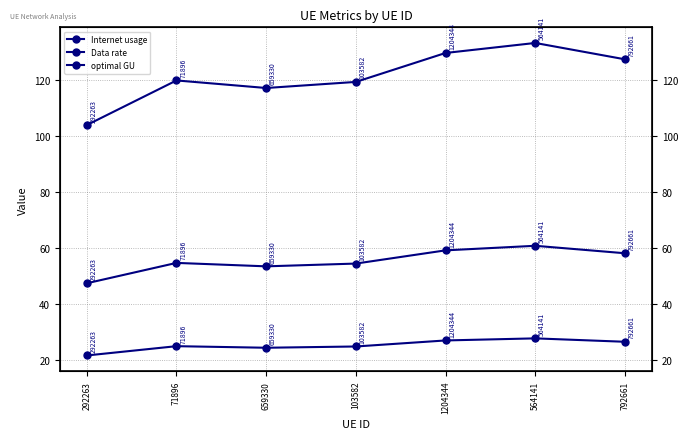

At how many categories does at least one series exceed 126?

3